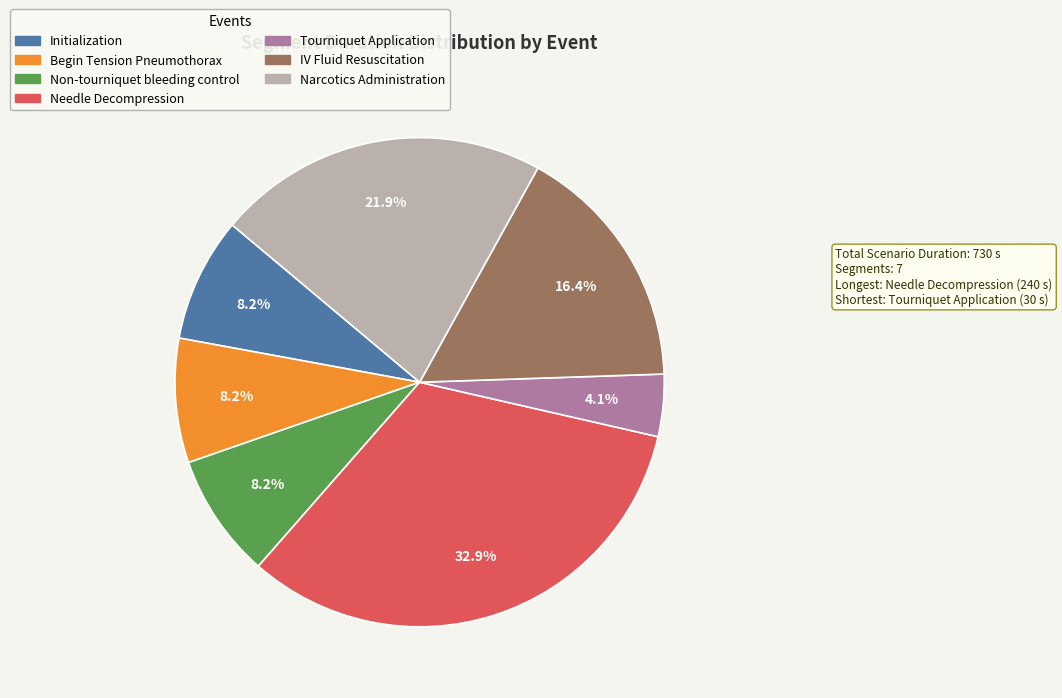

Which category has the biggest portion of the pie?

Needle Decompression